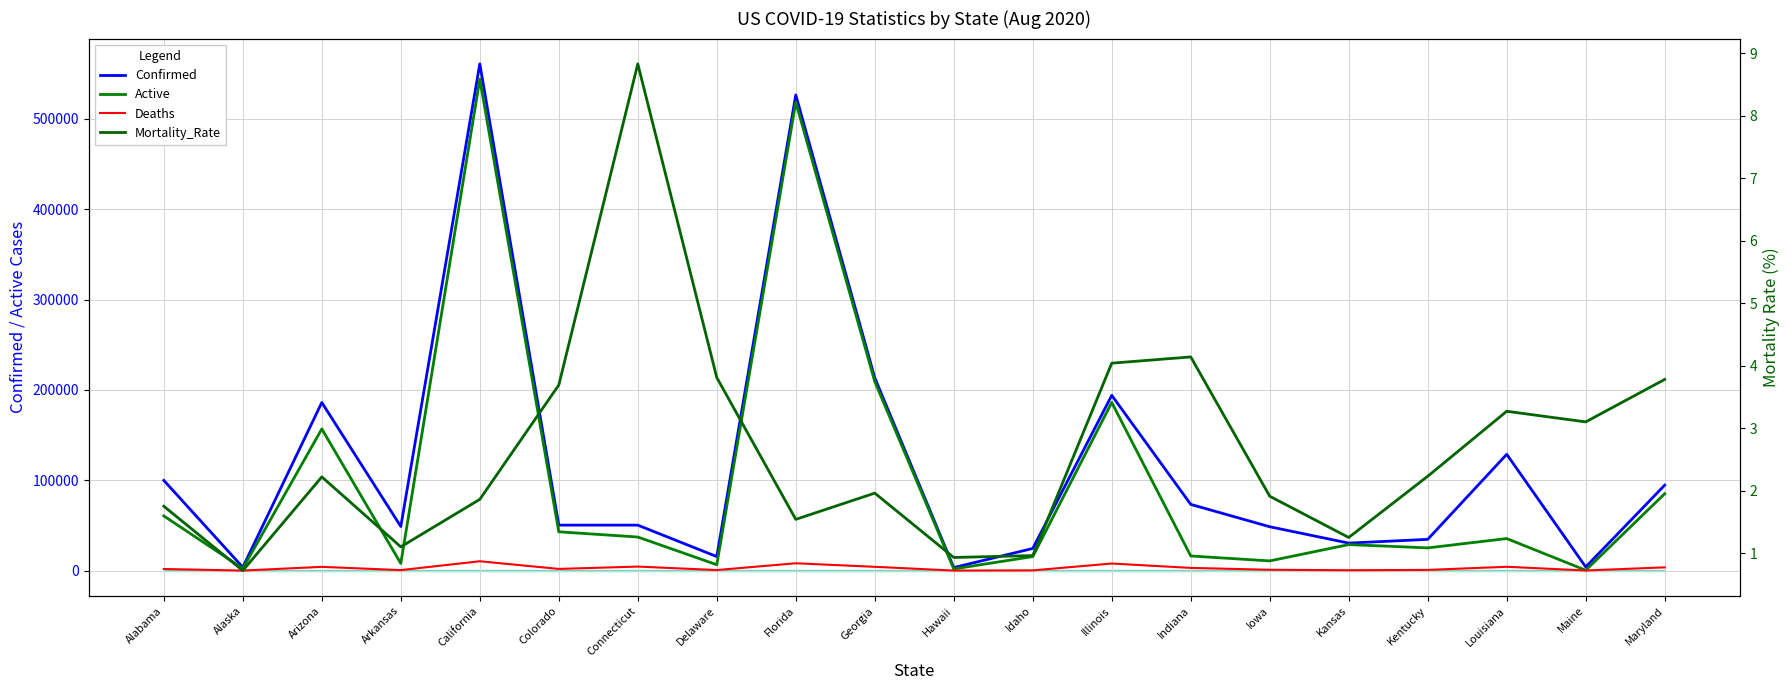

Is it true that Deaths equals 75.6 at Maine?

False